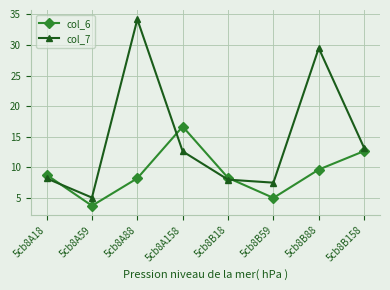

What is the average value of the col_6 series?

9.1